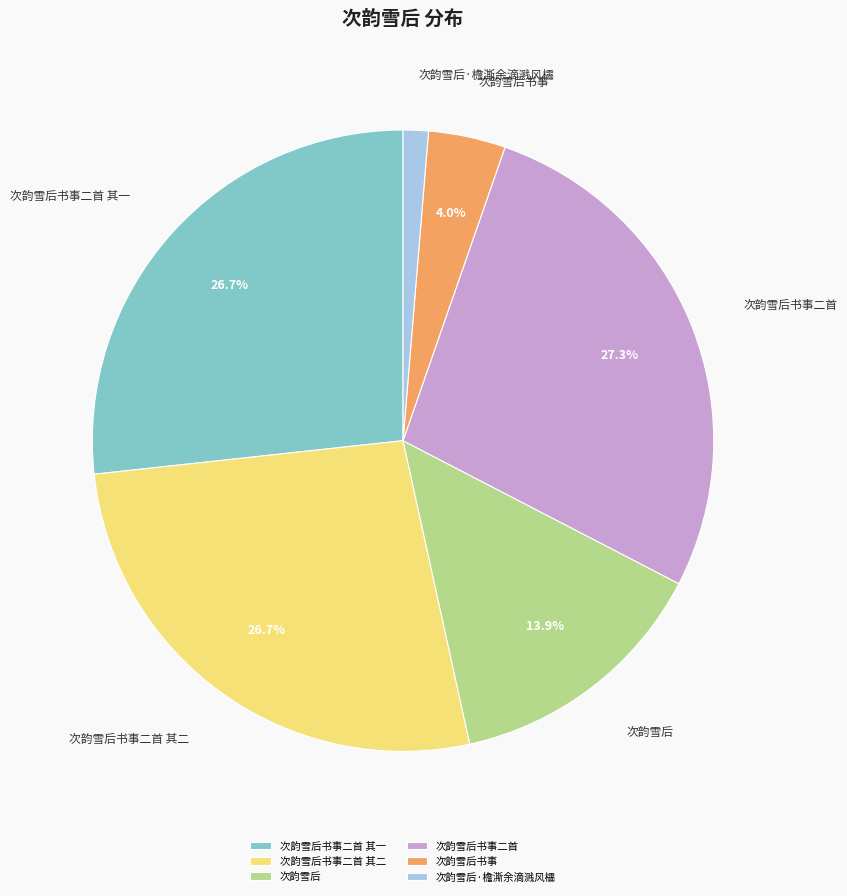

To the nearest percent, what portion does 次韵雪后 represent?

14%